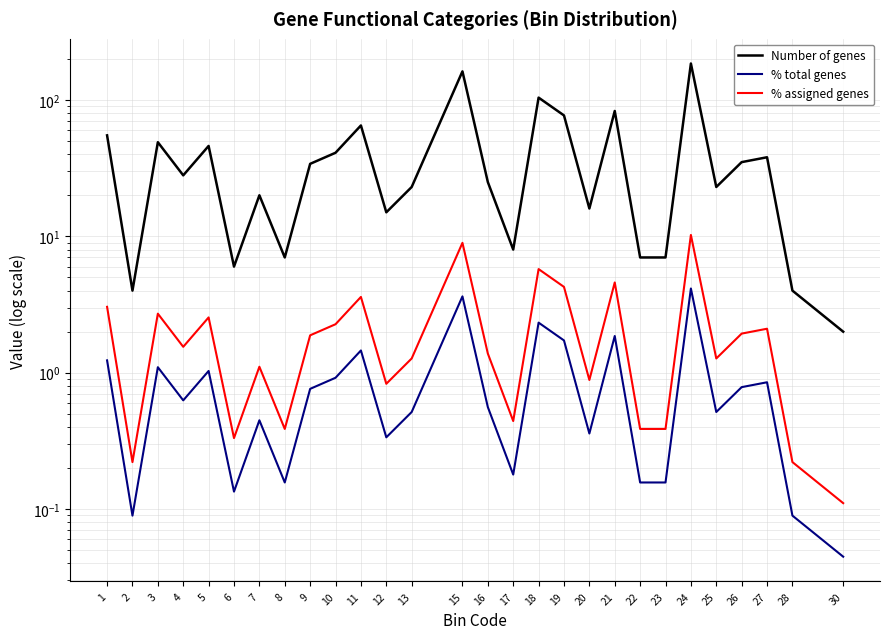

How many lines are shown in the chart?

3